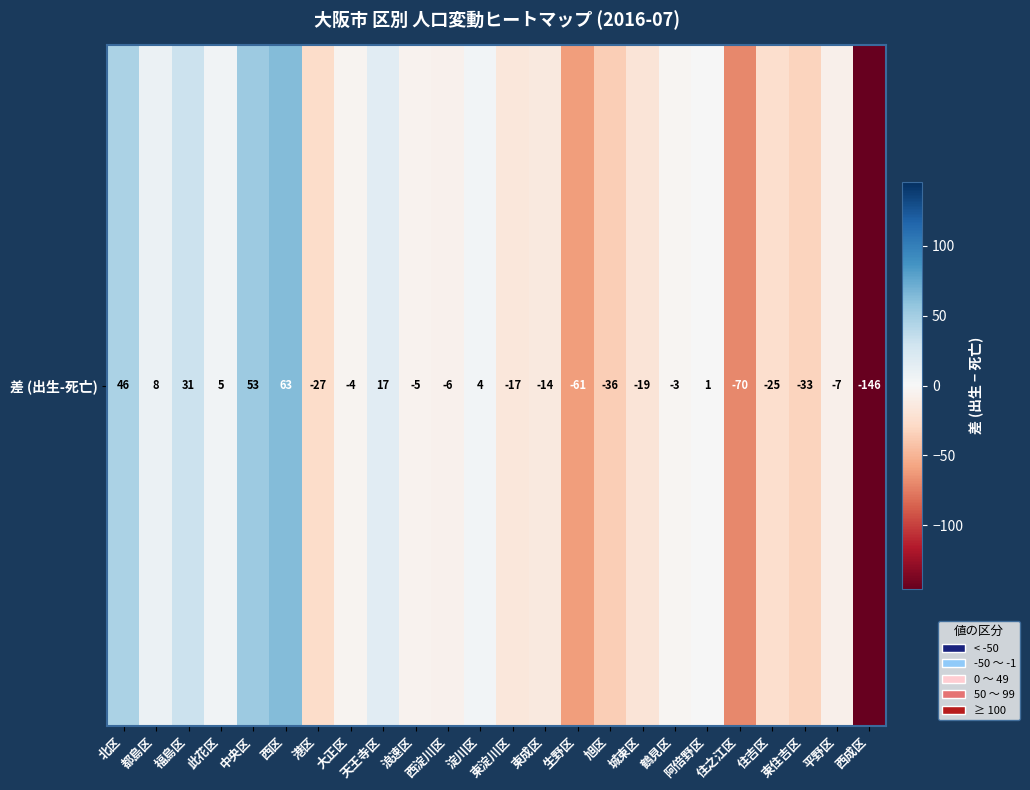

Reading left to right, what are all the values shown in this chart?

46	8	31	5	53	63	-27	-4	17	-5	-6	4	-17	-14	-61	-36	-19	-3	1	-70	-25	-33	-7	-146